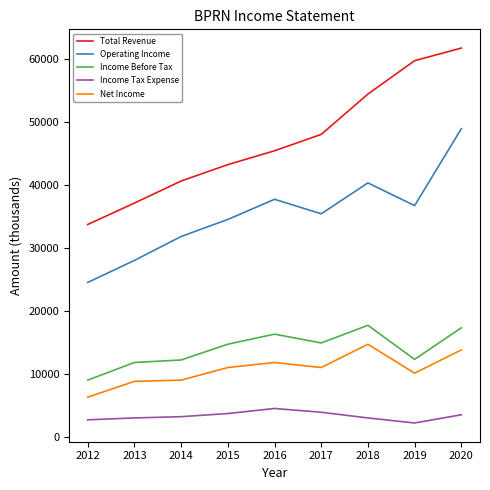

At which category does the chart reach its peak across all series?

2020